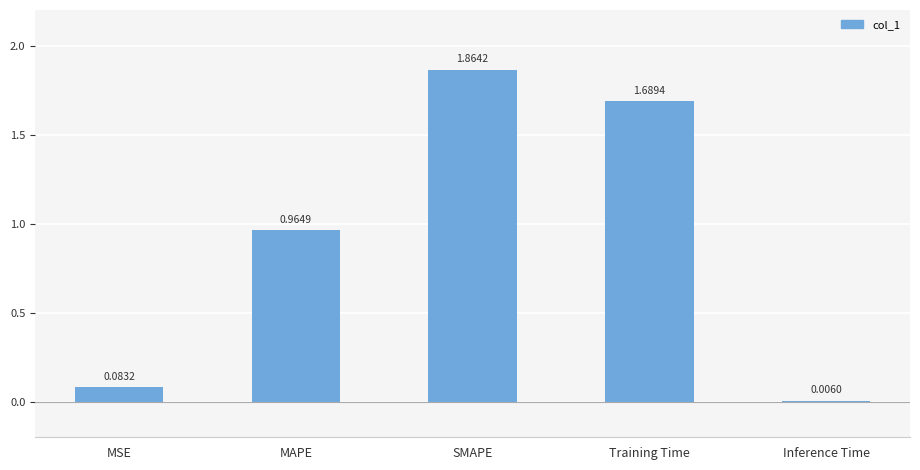

Where is the data nearest to the value 0?

Inference Time